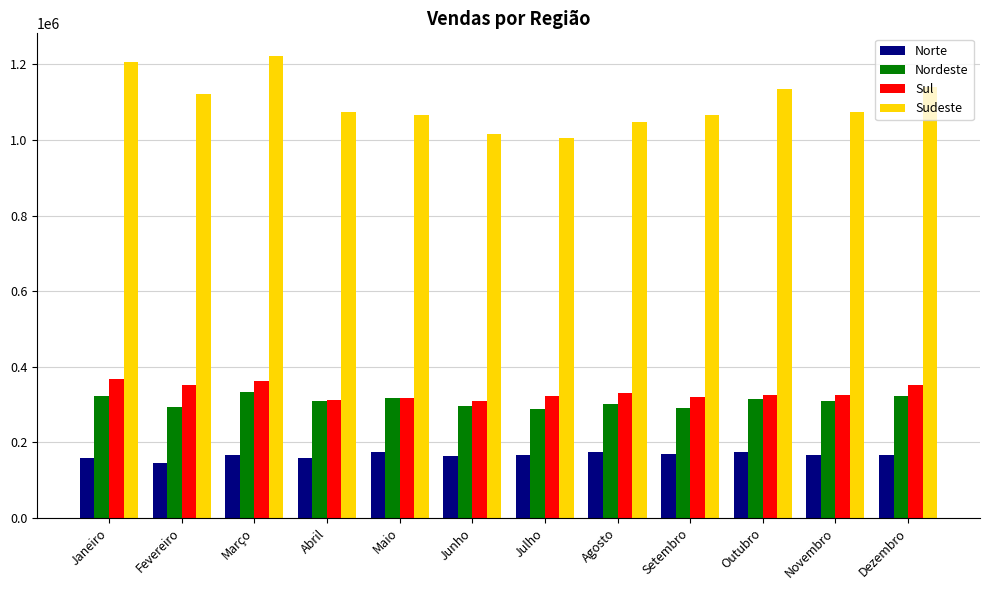

Does the chart contain any negative values?

No